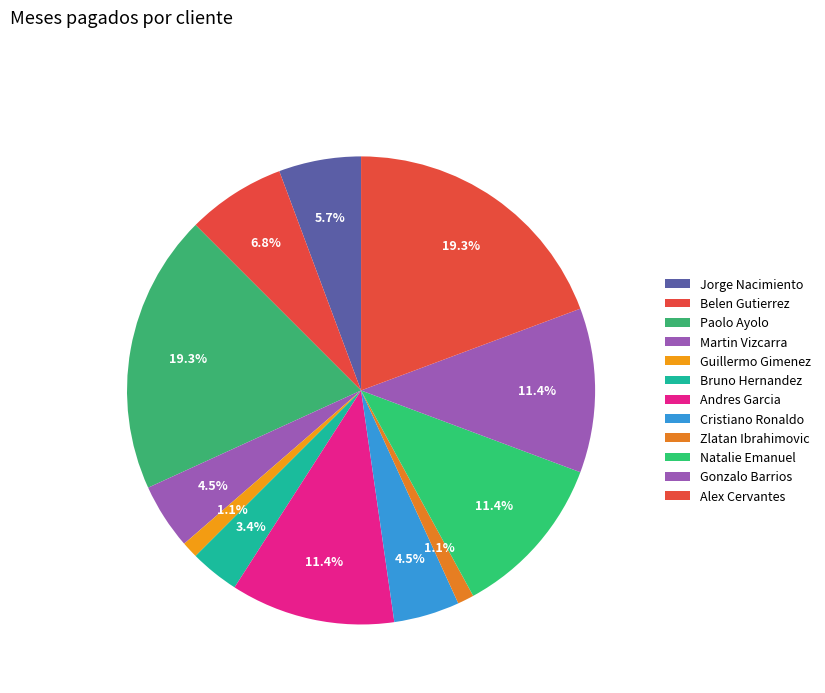

The Belen Gutierrez slice represents 22% of the pie. True or false?

False